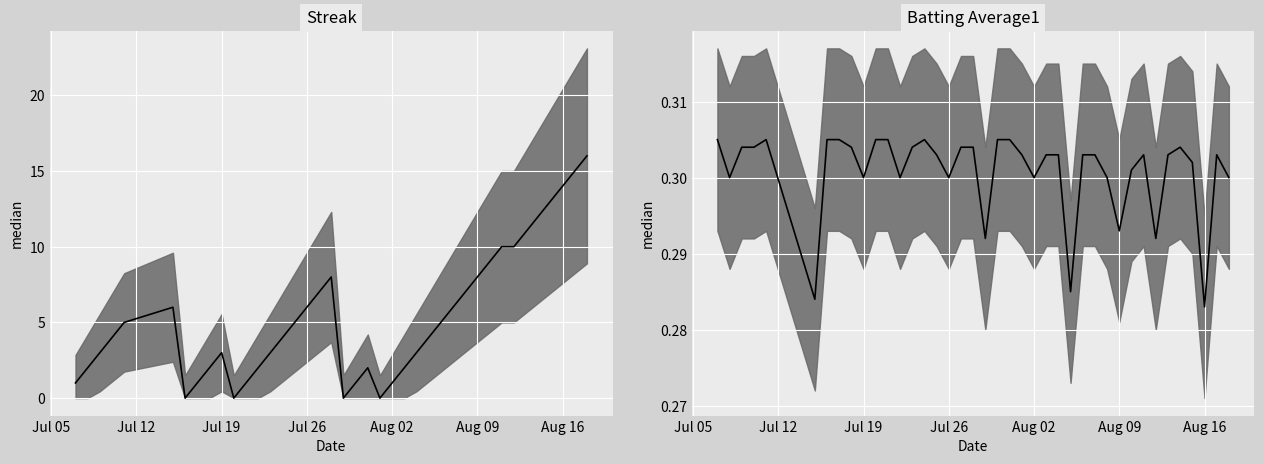

How many times do Streak and Batting Average1 cross each other?

8